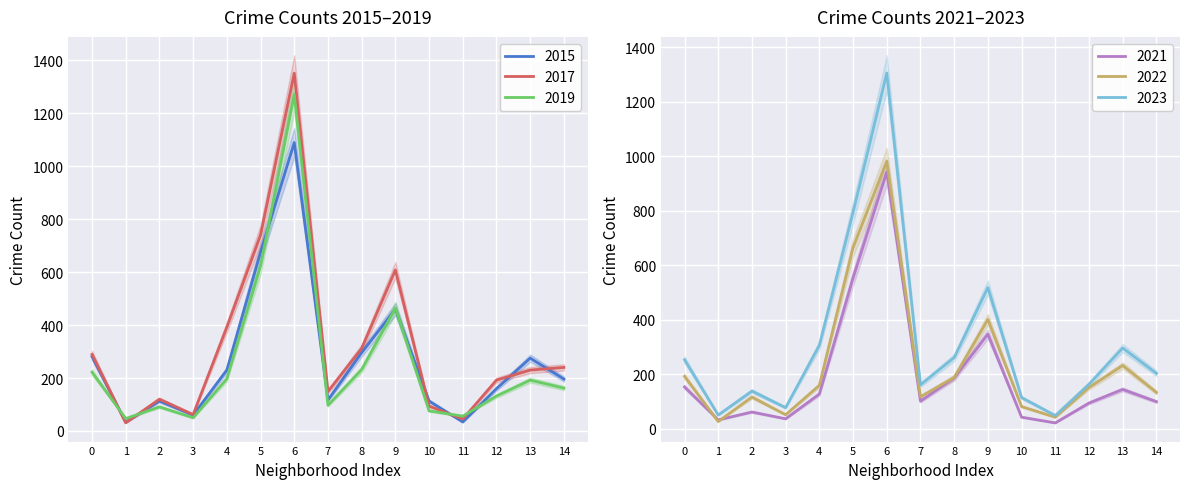

The value of 2015 at 8 is 296. True or false?

True